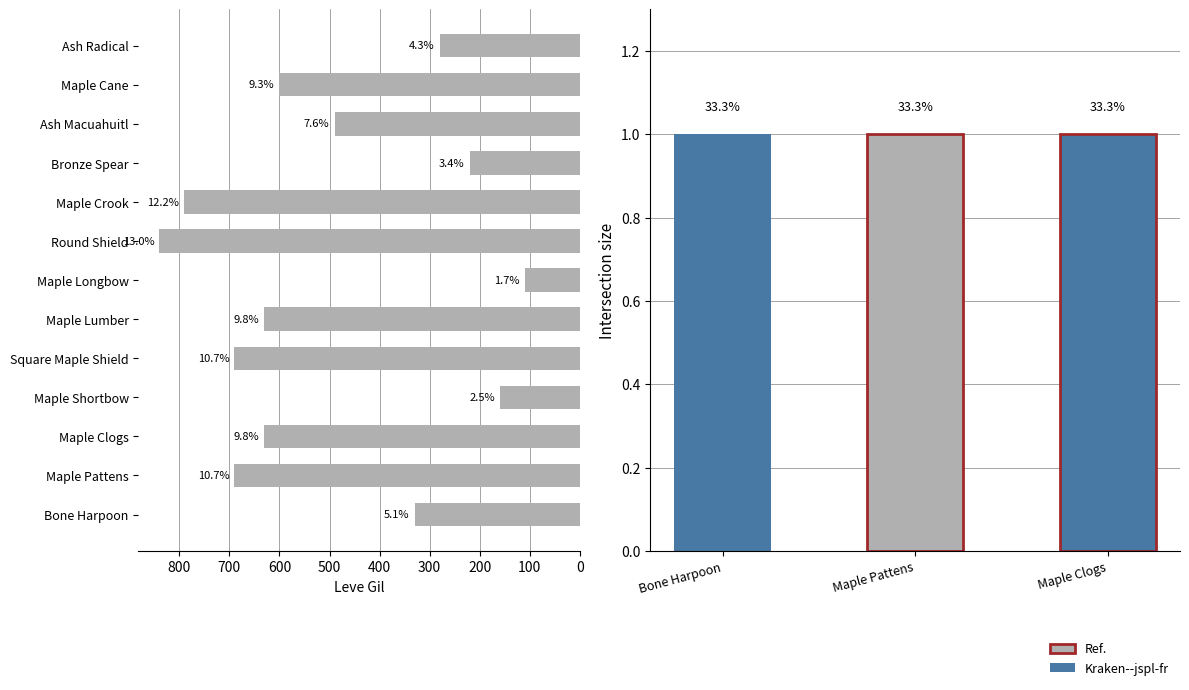

What is the smallest value displayed?

110